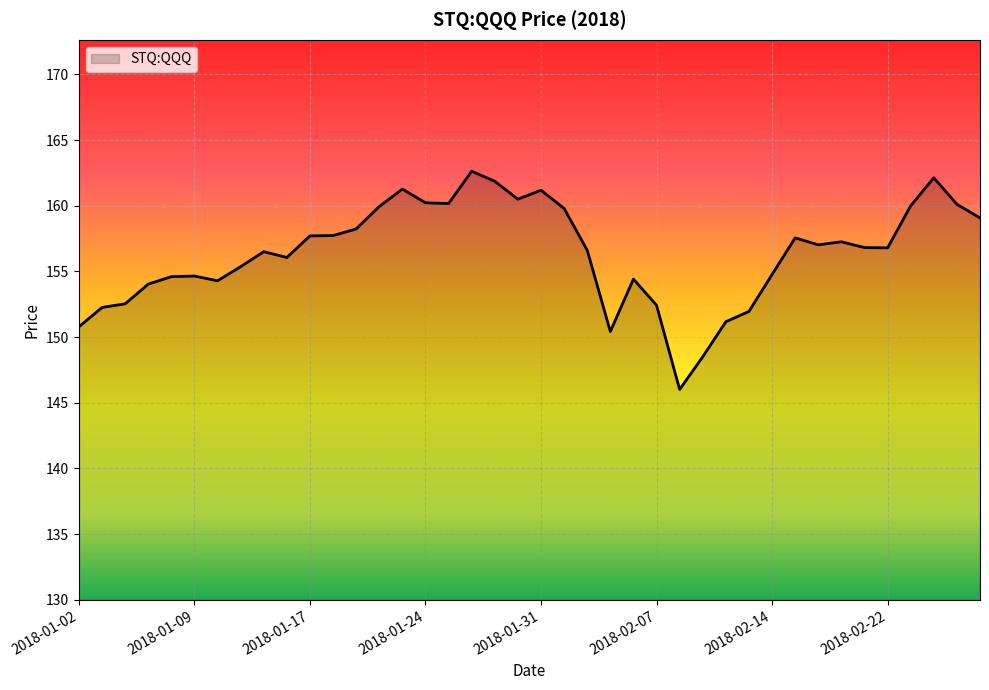

What is the difference between the maximum and minimum values?

16.6